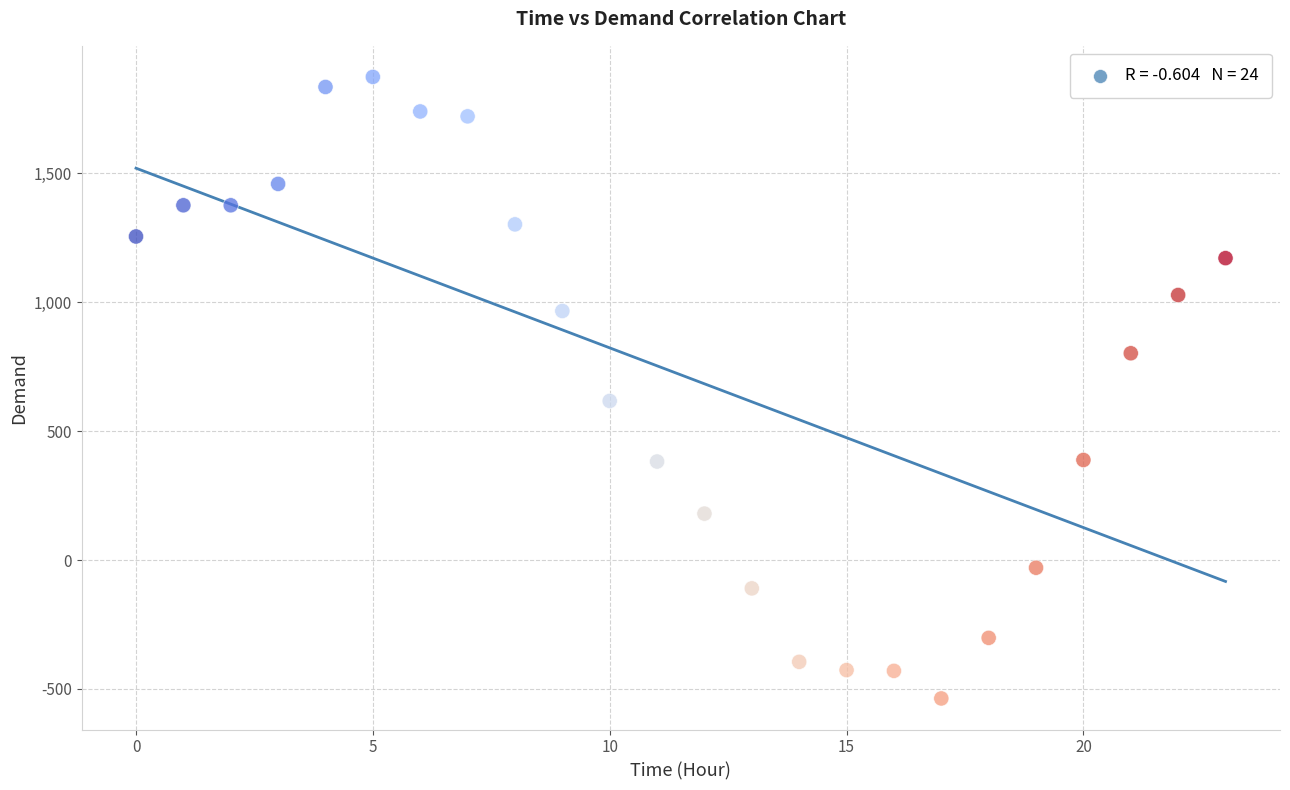

What Y value in the scatter plot is closest to 668?

617